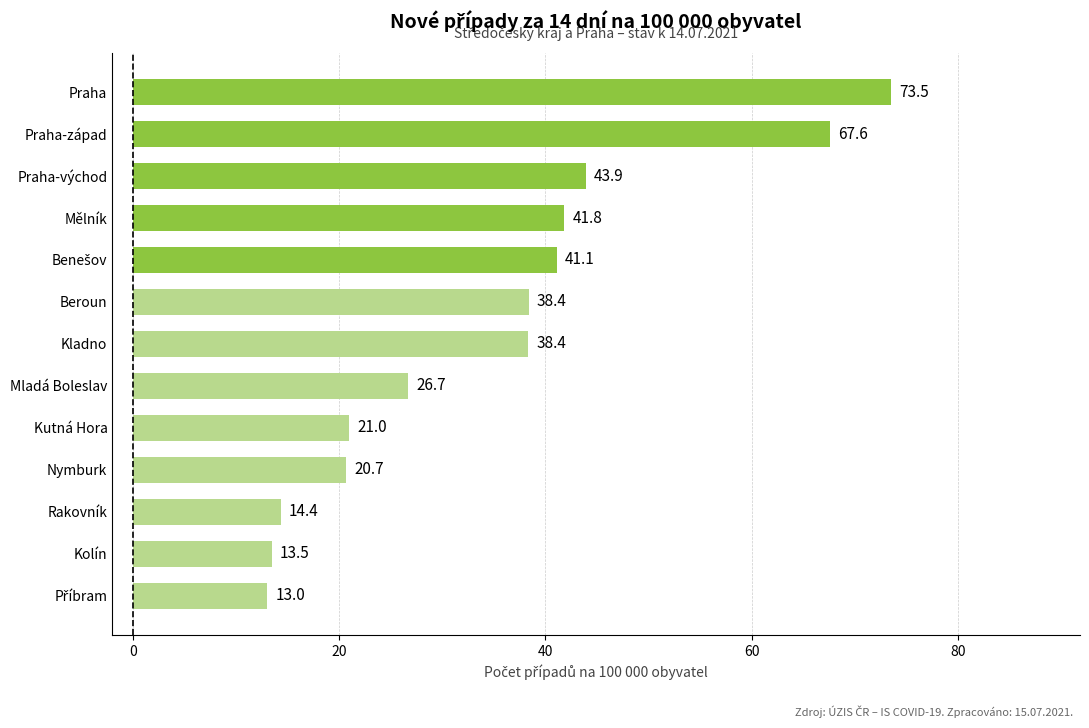

How many distinct data groups are displayed?

1